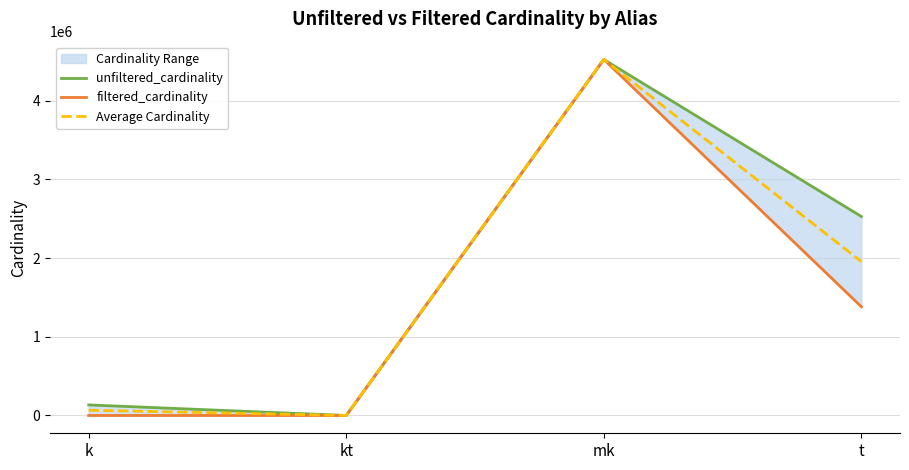

What is the average value of the unfiltered_cardinality series?

1796604.8